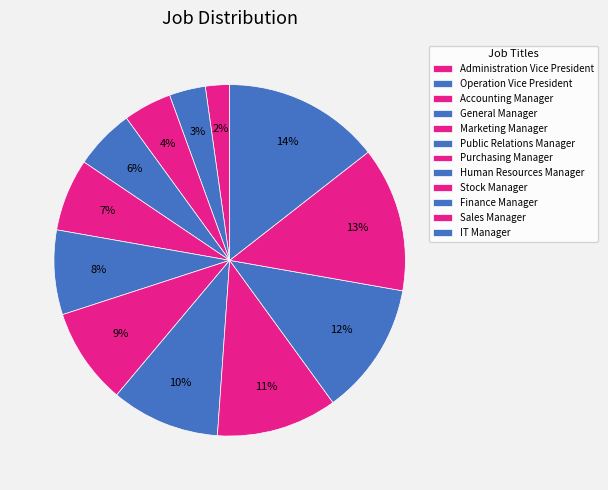

Which category has the smallest portion of the pie?

Administration Vice President